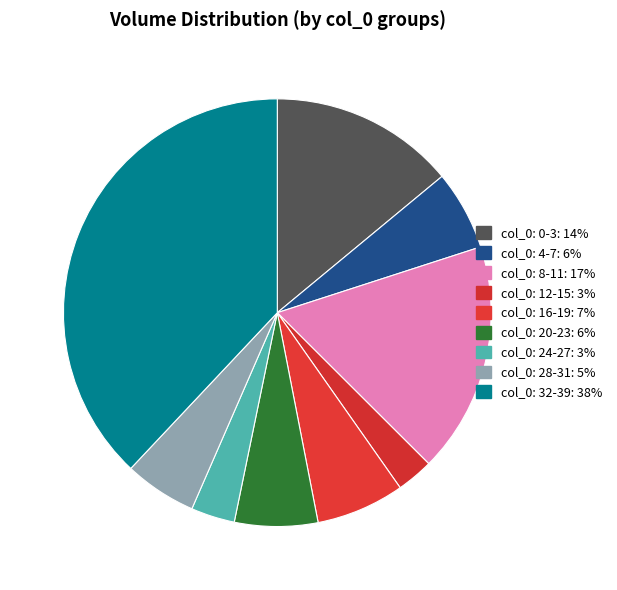

Does any single category account for the majority?

No